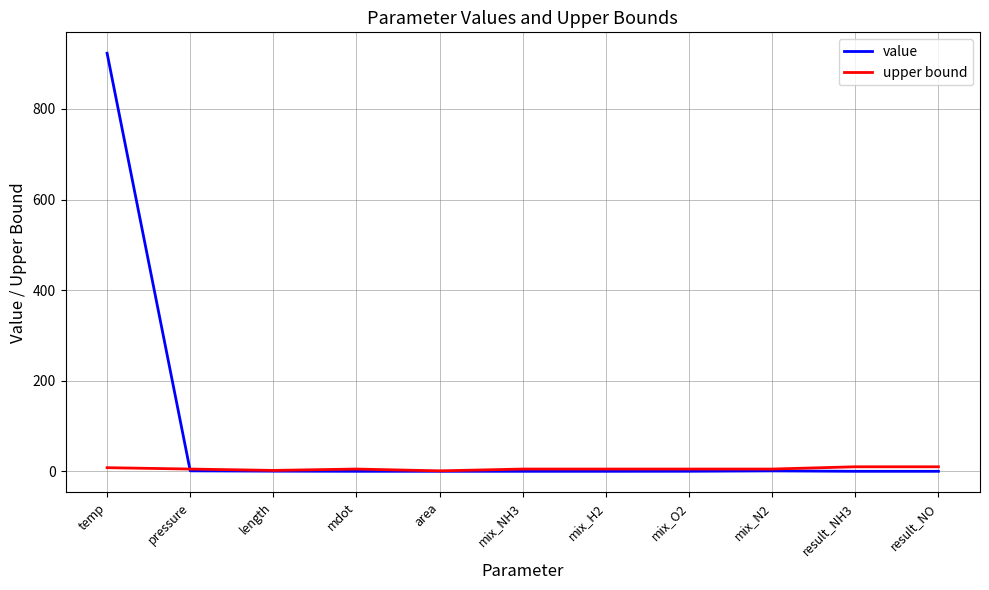

What is the total value across all series at mdot?

5.0